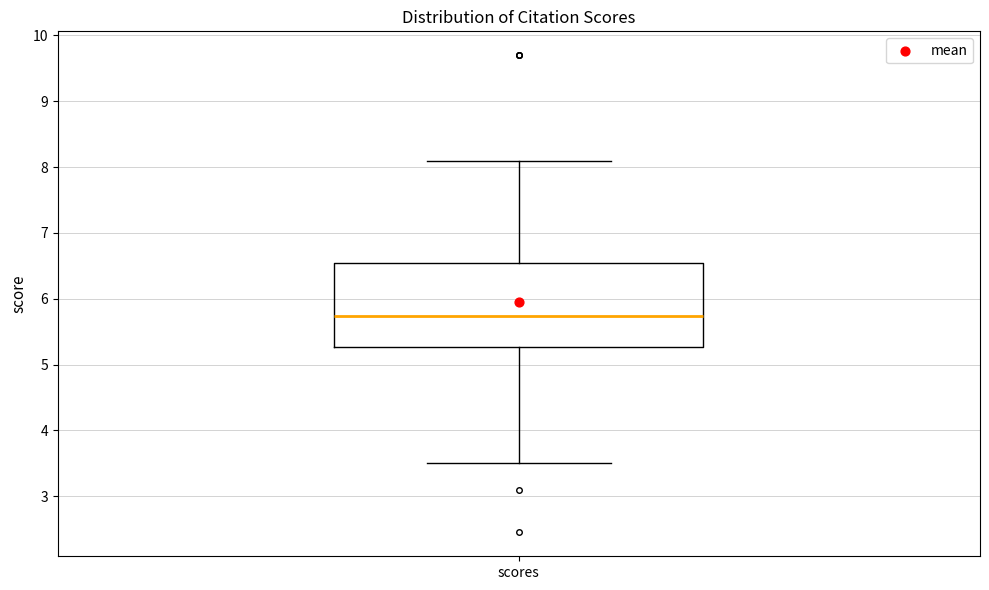

Transcribe this box plot: give where the median line is, the range the box spans, and where the two whiskers end, as read against the y-axis. The values are not printed on the chart, so give them approximately, as read against the axis.

median 5.7, box 5.3 to 6.5, whiskers 3.5 to 8.1